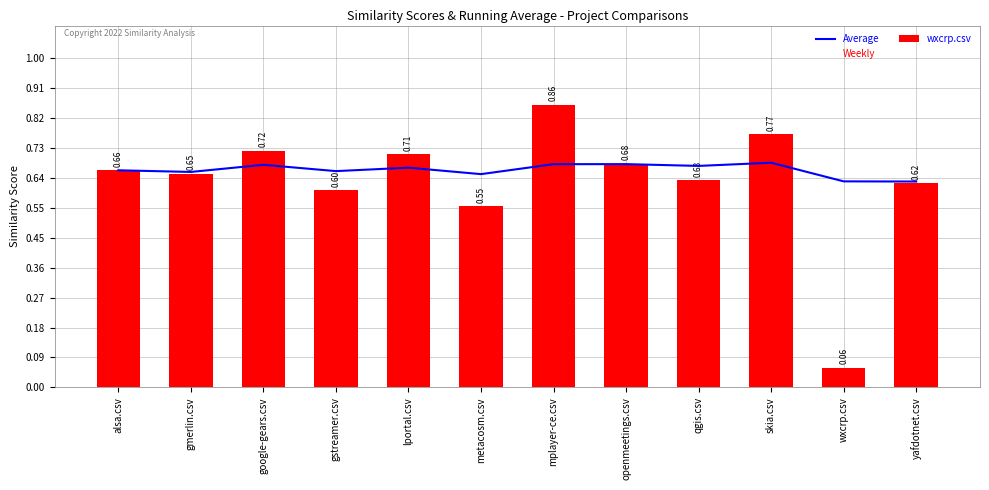

Reading right to left, extract all data points from this chart.

Average: 0.6	0.6	0.7	0.7	0.7	0.7	0.6	0.7	0.7	0.7	0.7	0.7
Weekly: 0.5	0.7	0.8	0.4	0.6	0.9	0.1	0.9	0.5	0.6	0.6	0.6
wxcrp.csv: 0.6	0.1	0.8	0.6	0.7	0.9	0.6	0.7	0.6	0.7	0.7	0.7